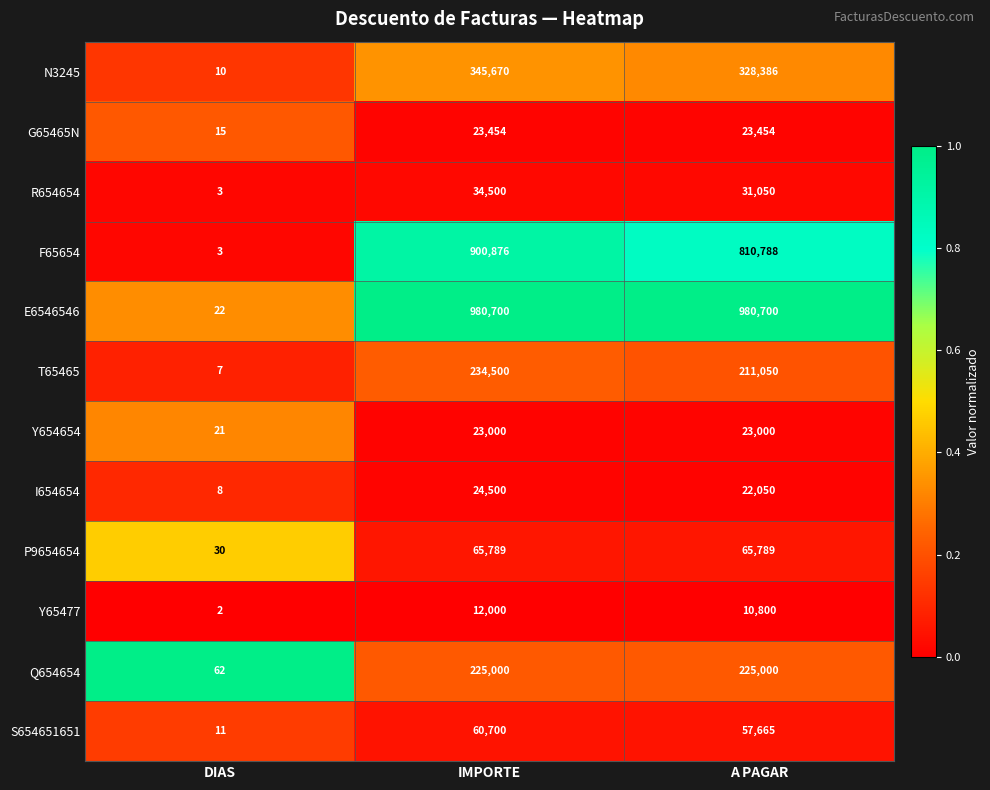

True or false: P9654654 has a value of 30 at DIAS.

True